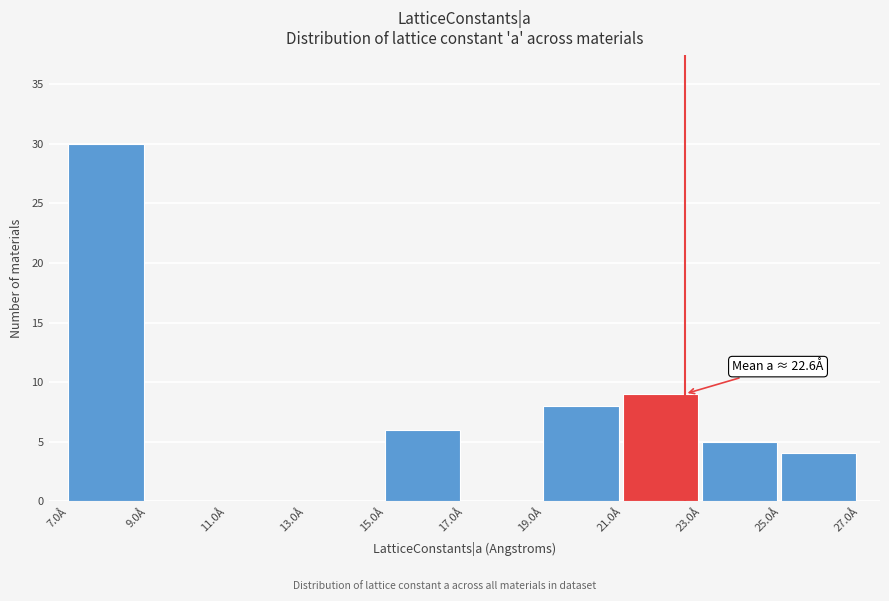

Which range on the x-axis has the tallest bar?

7 to 9